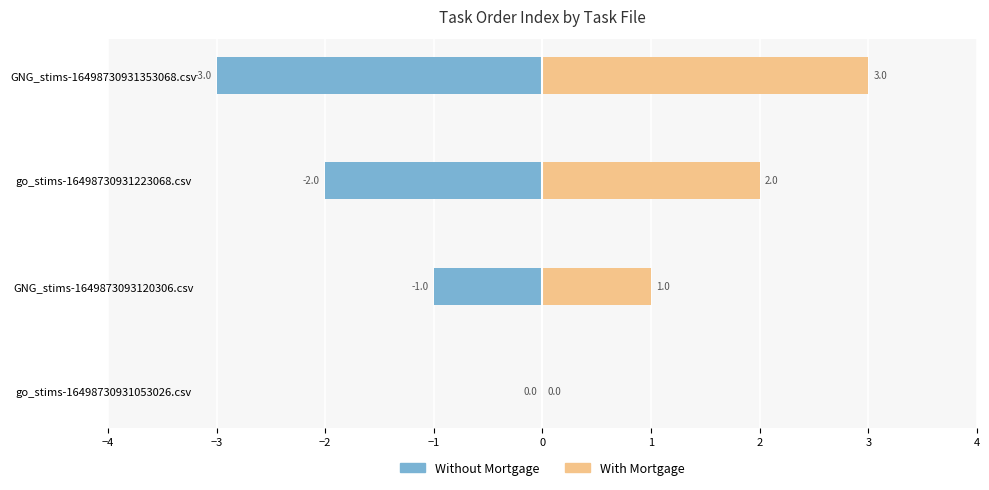

Rank the series by their average value, from highest to lowest.

With Mortgage, Without Mortgage